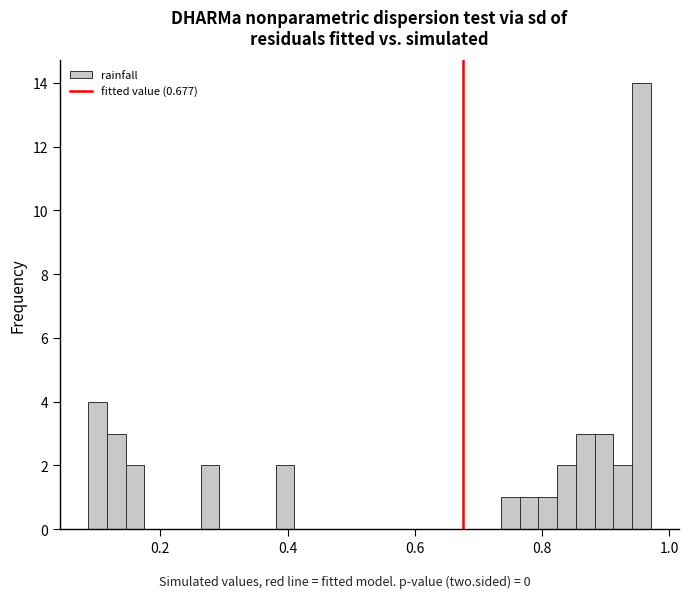

Read against the x-axis, roughly where is the centre of the tallest bar?

0.96